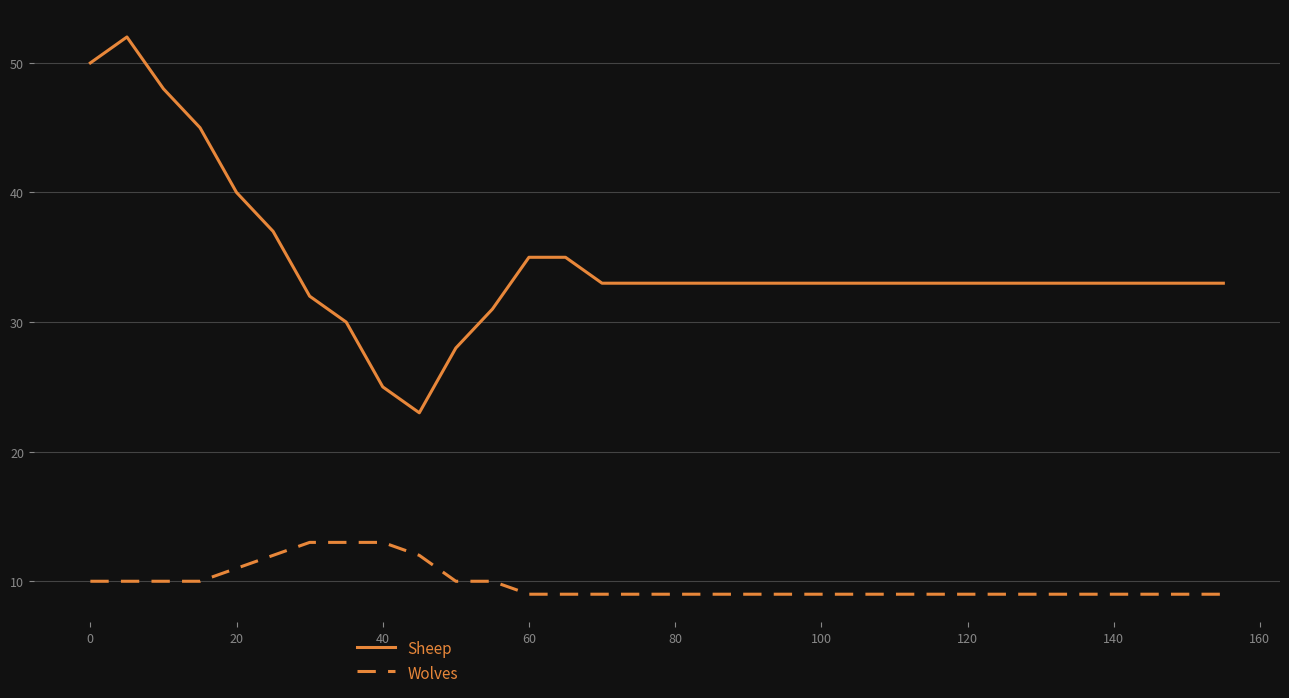

Which series has the largest total across all categories?

Sheep